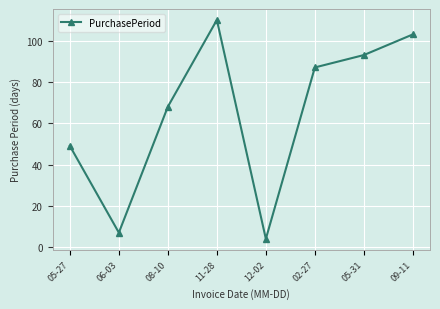

List the labels in order of value, smallest first.

12-02, 06-03, 05-27, 08-10, 02-27, 05-31, 09-11, 11-28